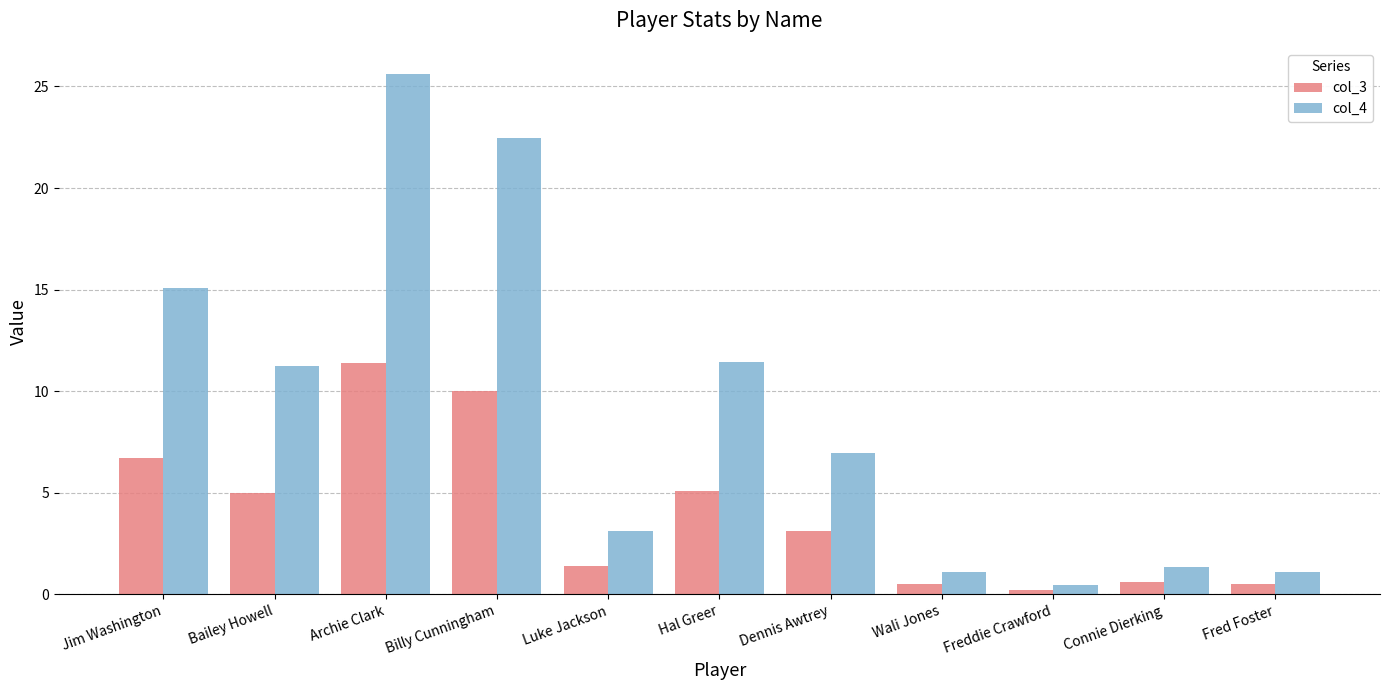

At how many categories does at least one series exceed 12?

3